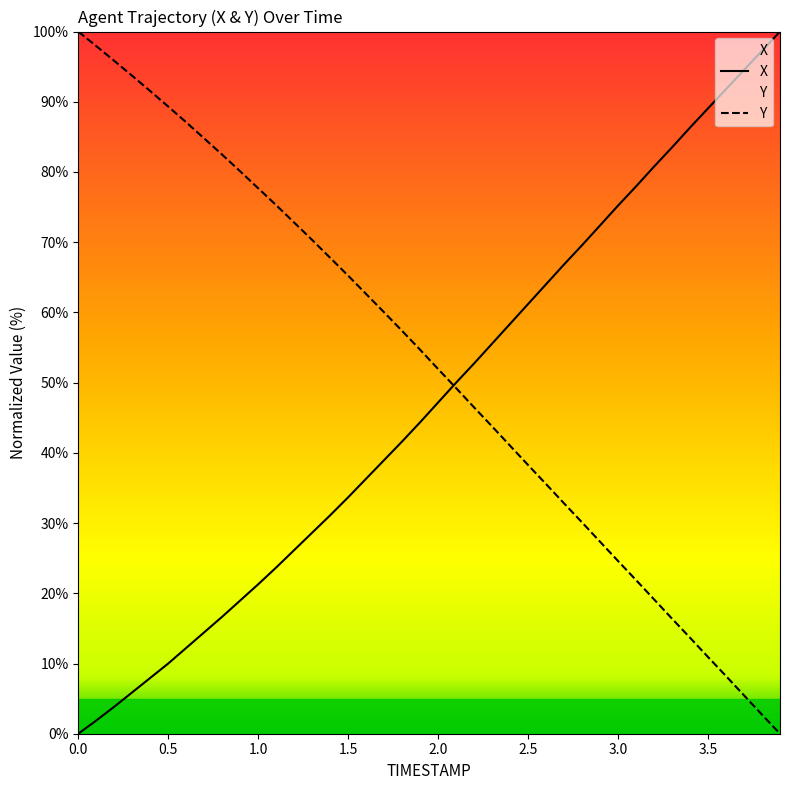

True or false: X has a value of 100.0 at 3.9.

True